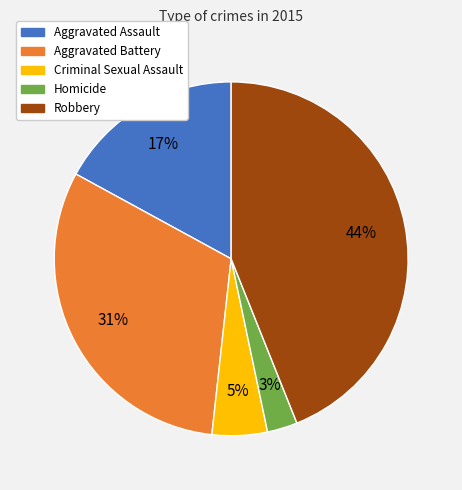

Between Aggravated Assault and Homicide, which is larger?

Aggravated Assault